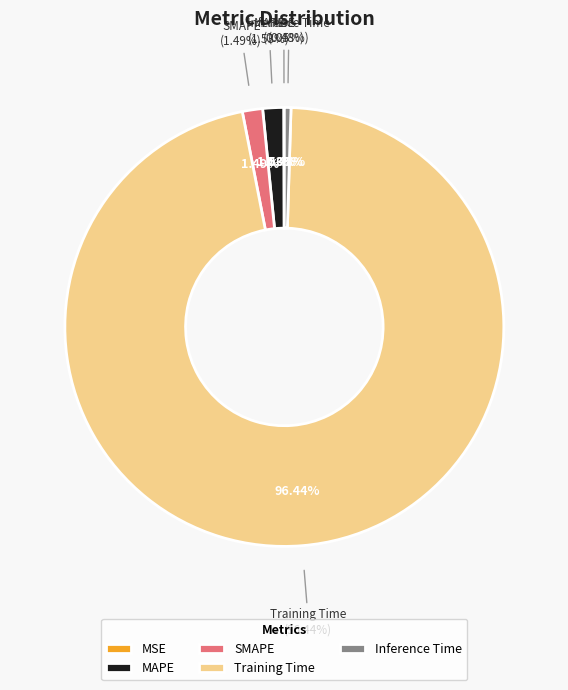

To the nearest percent, what is the combined percentage of Training Time and MAPE?

98%